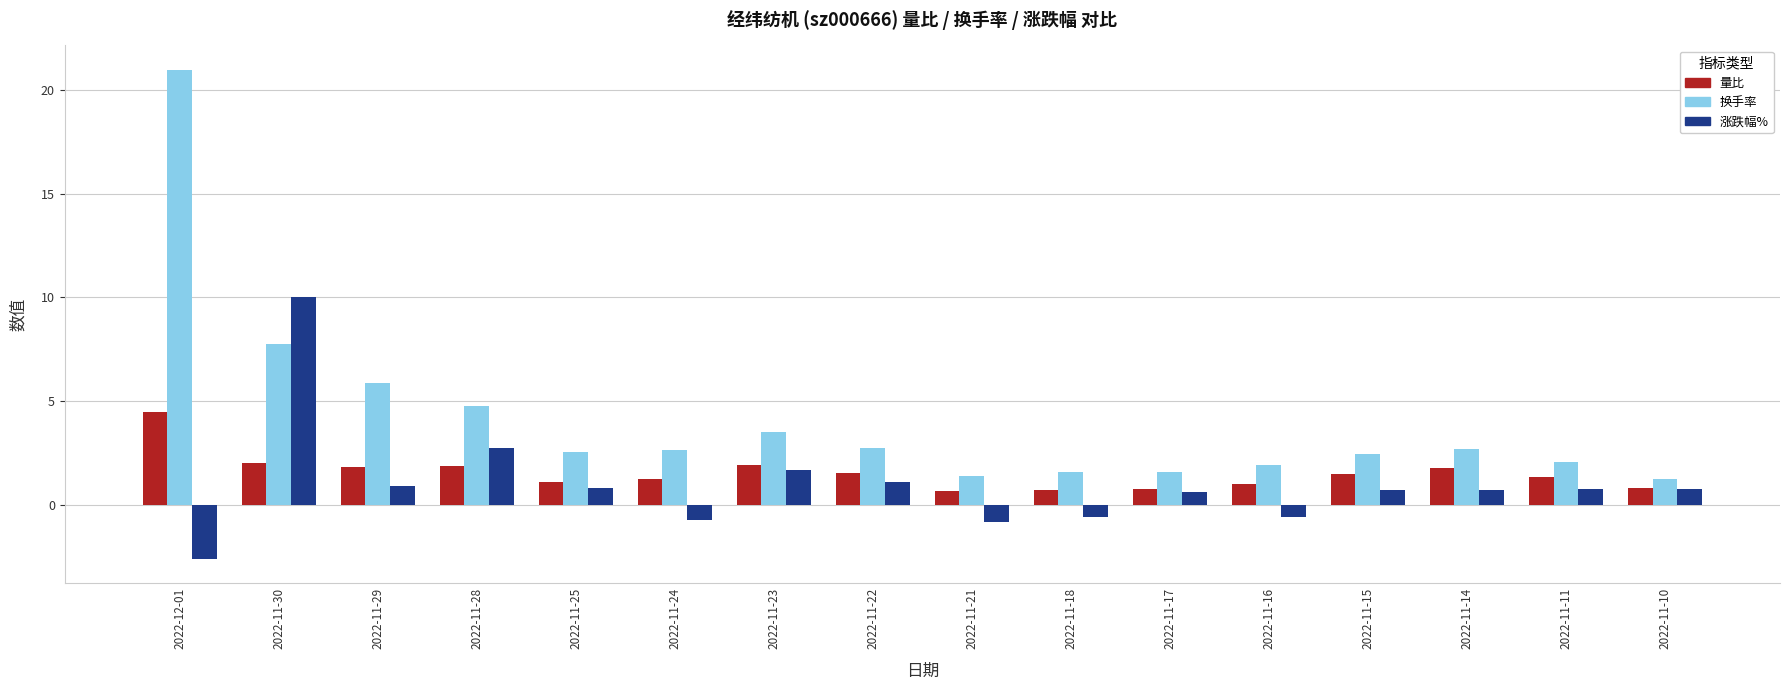

What is the sum of all 换手率 values?

65.6